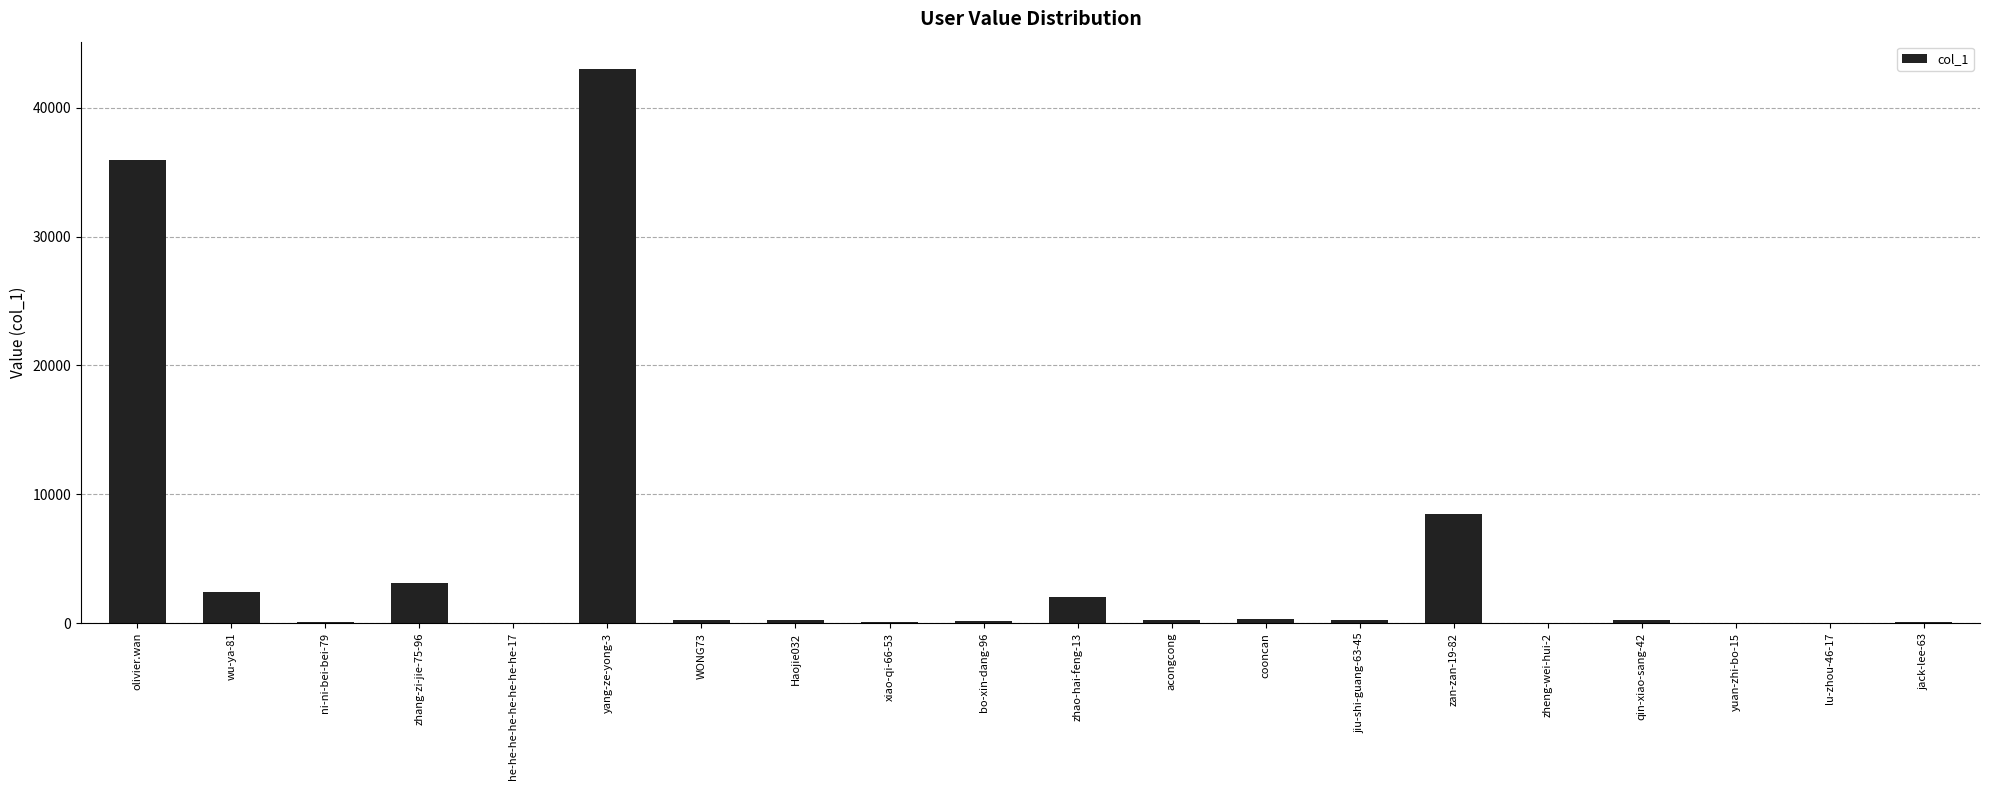

At which label does the data first exceed 233?

olivier.wan